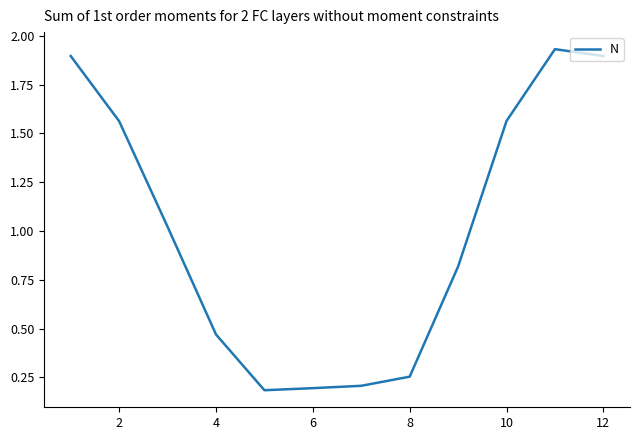

How many lines are shown in the chart?

1